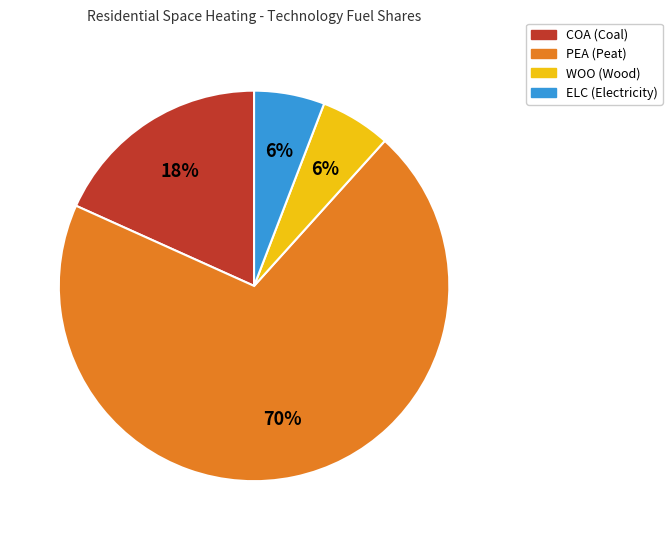

To the nearest percent, what percentage of the pie is PEA?

70%